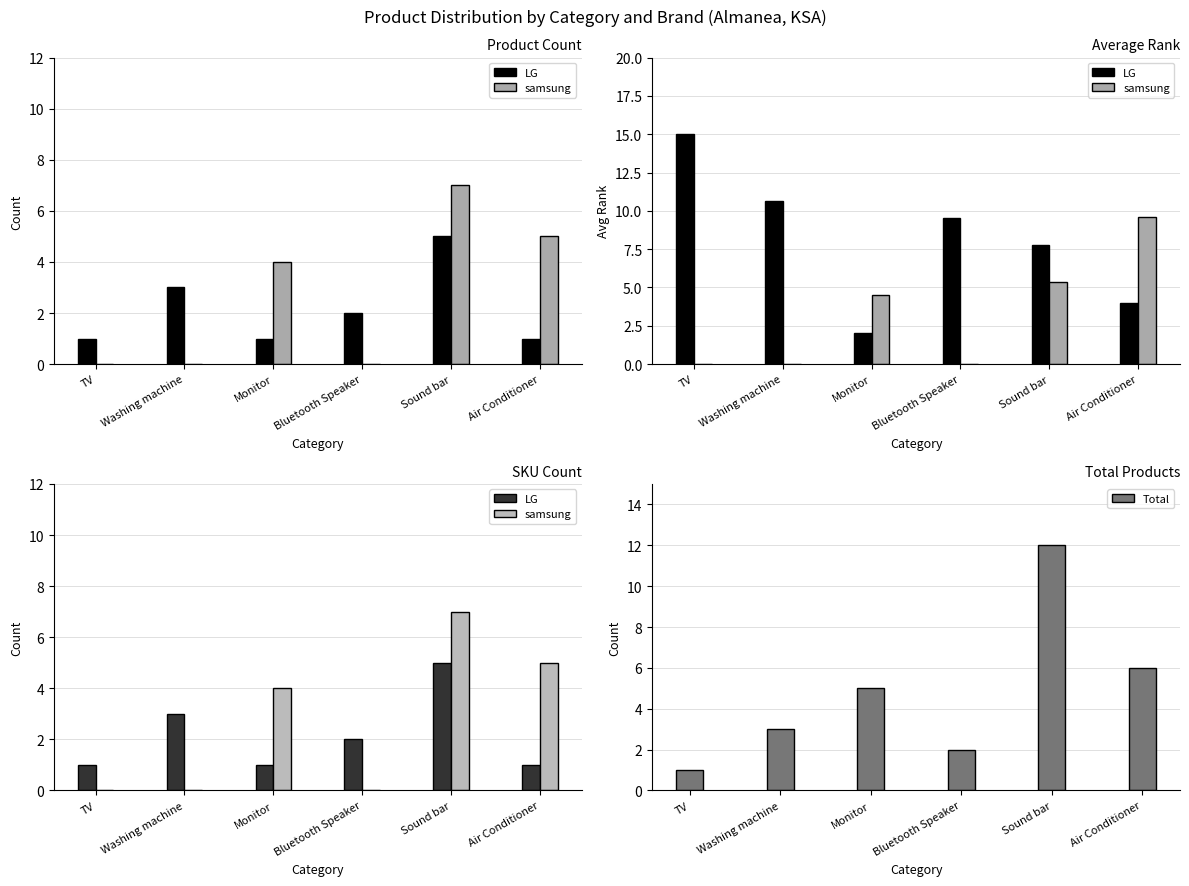

What value does the LG series have at Washing machine?

3